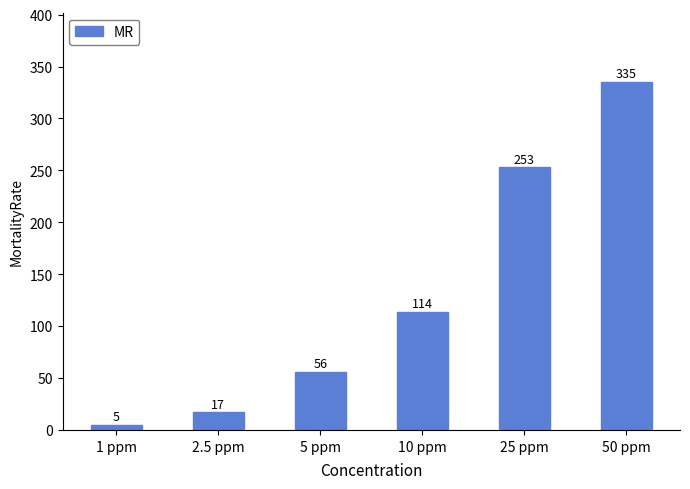

List the labels in order of value, largest first.

50 ppm, 25 ppm, 10 ppm, 5 ppm, 2.5 ppm, 1 ppm